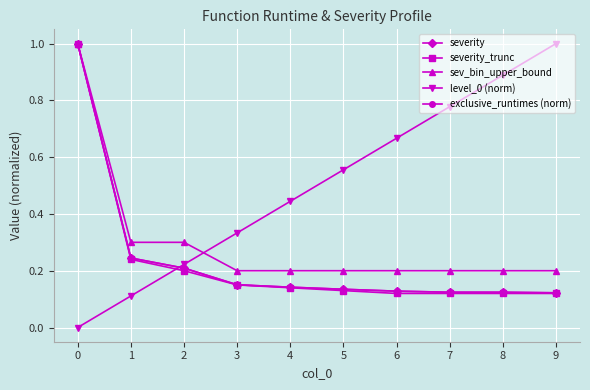

What is the greatest value displayed?

1.0